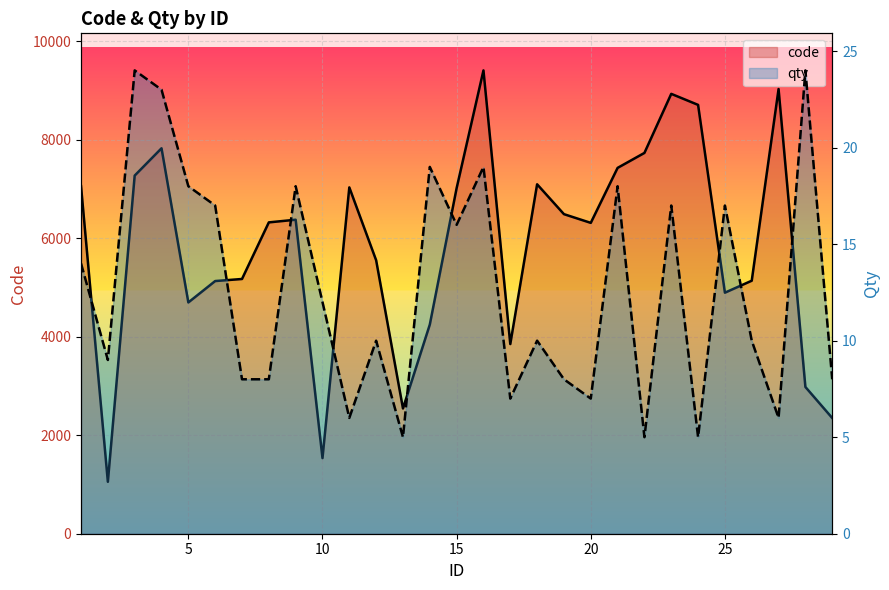

At which label does code reach its minimum?

2